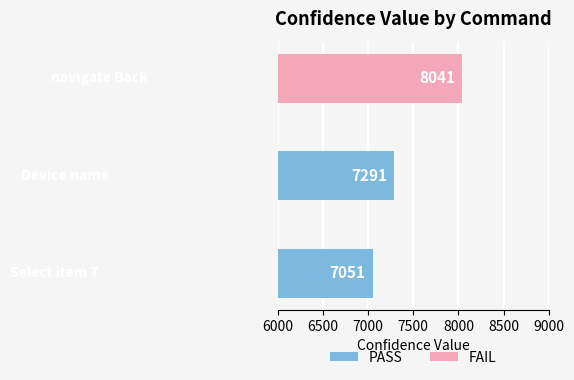

How many bars are there in total?

3